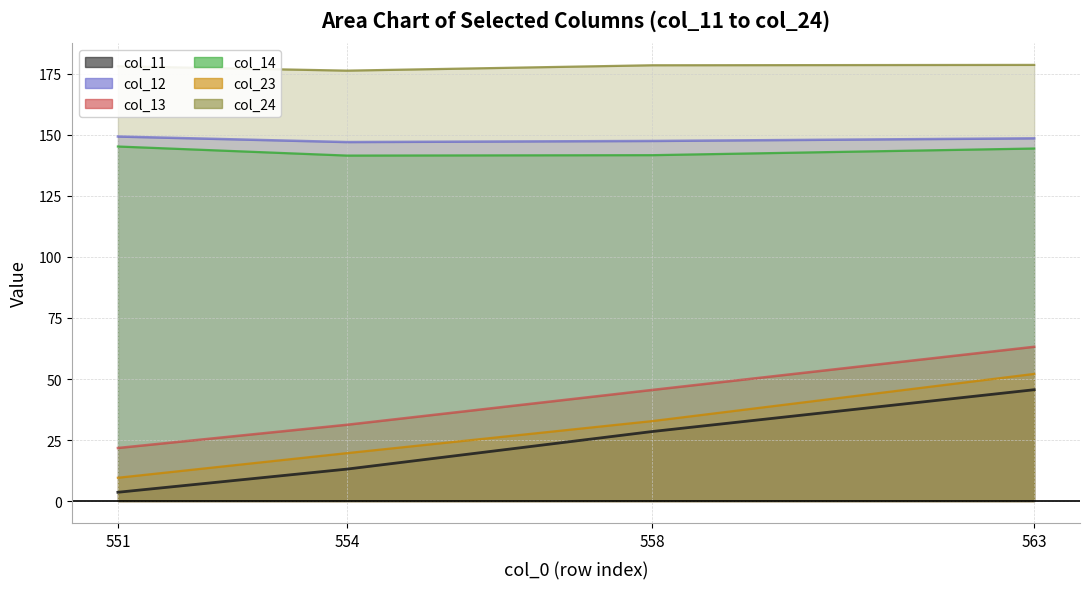

Rank the series at 558 from highest to lowest value.

col_24_line, col_12_line, col_14_line, col_13_line, col_23_line, col_11_line